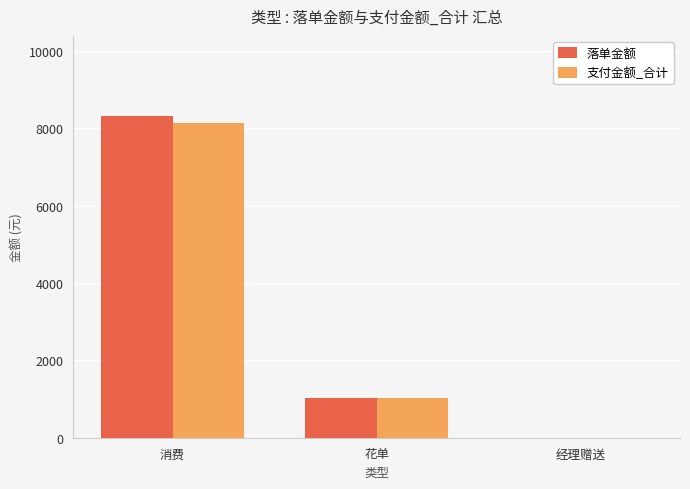

The 支付金额_合计 series shows 1020 at 花单. True or false?

True